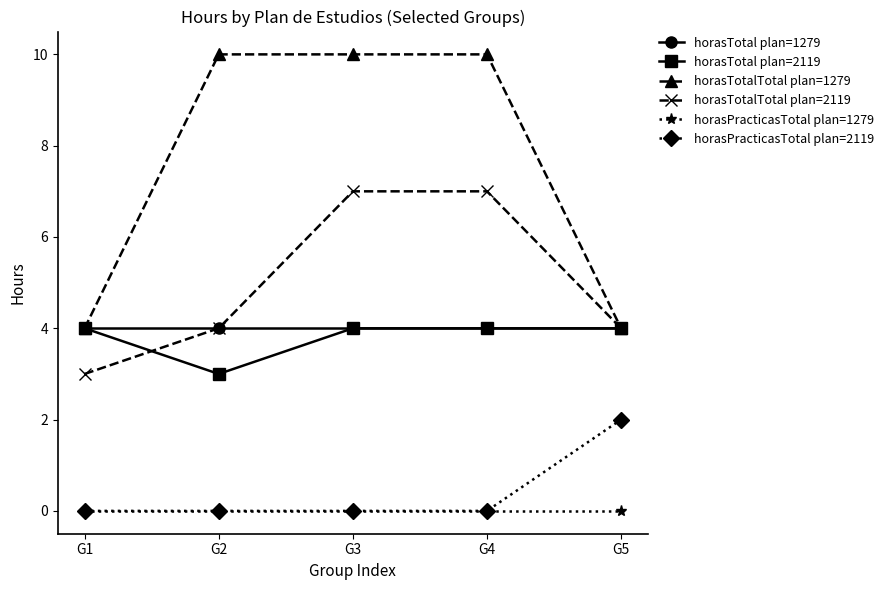

Reading right to left, extract all data points from this chart.

horasTotal plan=1279: G5=4	G4=4	G3=4	G2=4	G1=4
horasTotal plan=2119: G5=4	G4=4	G3=4	G2=3	G1=4
horasTotalTotal plan=1279: G5=4	G4=10	G3=10	G2=10	G1=4
horasTotalTotal plan=2119: G5=4	G4=7	G3=7	G2=4	G1=3
horasPracticasTotal plan=1279: G5=0	G4=0	G3=0	G2=0	G1=0
horasPracticasTotal plan=2119: G5=2	G4=0	G3=0	G2=0	G1=0